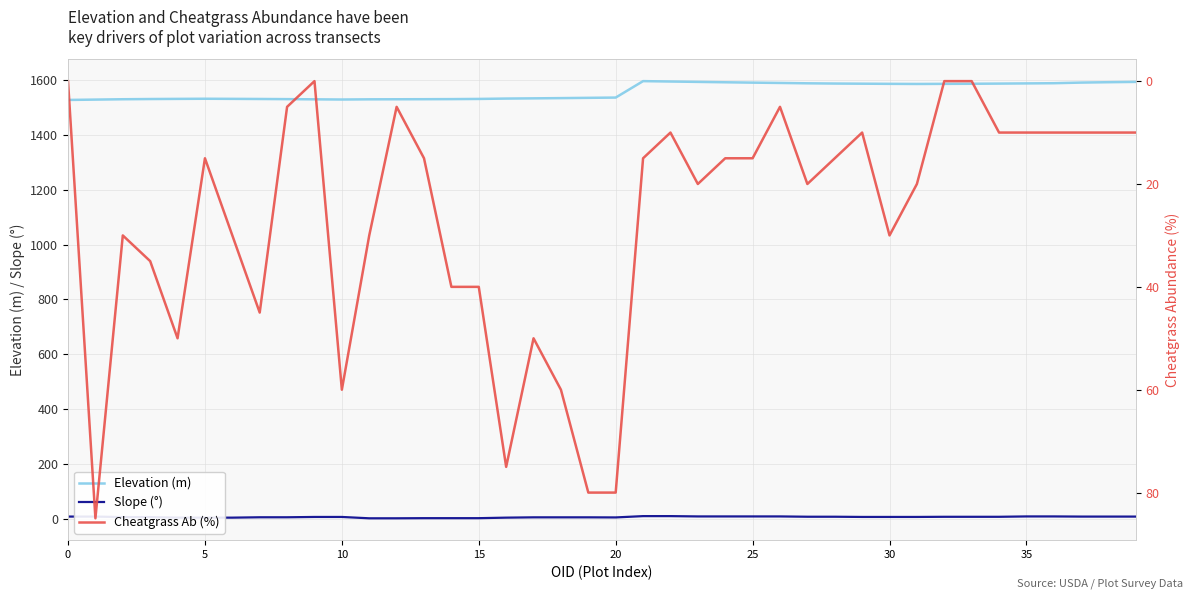

What is the label of the 2nd point from the right?

38